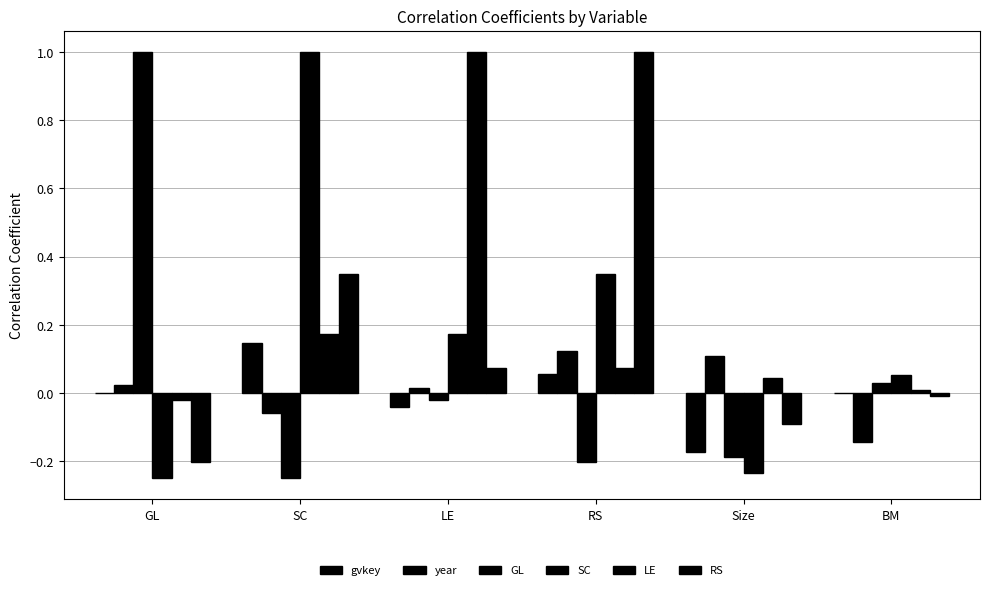

Count the number of data series in this chart.

6